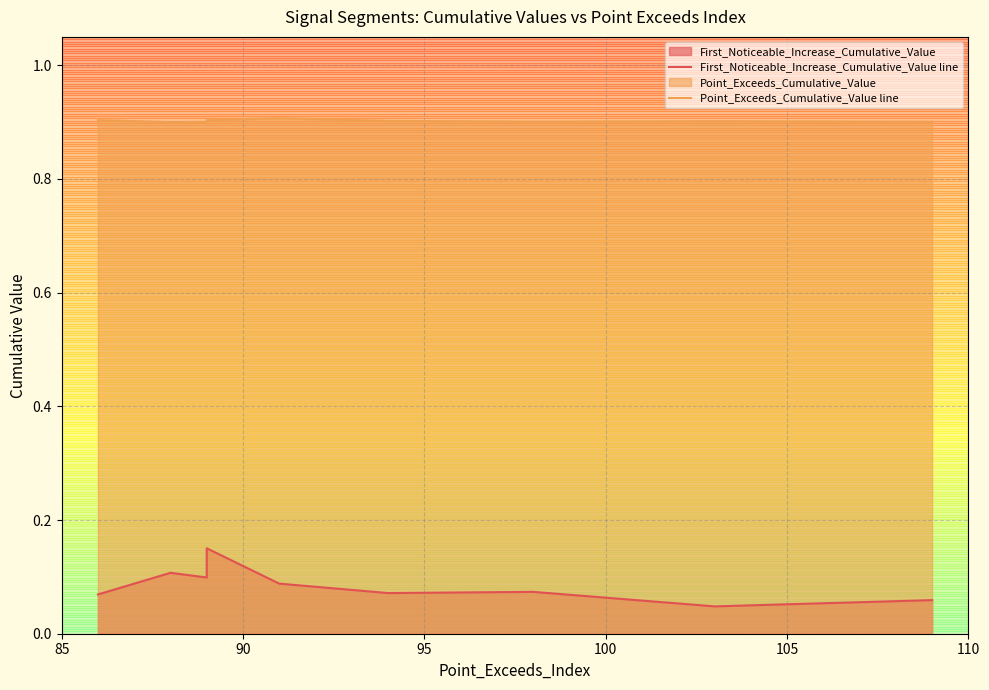

True or false: Point_Exceeds_Cumulative_Value line and First_Noticeable_Increase_Cumulative_Value line intersect in this chart.

False